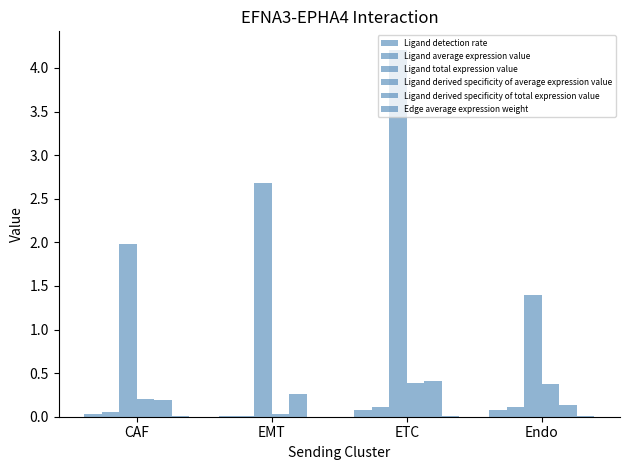

Which series changed the most between EMT and Endo?

Ligand total expression value